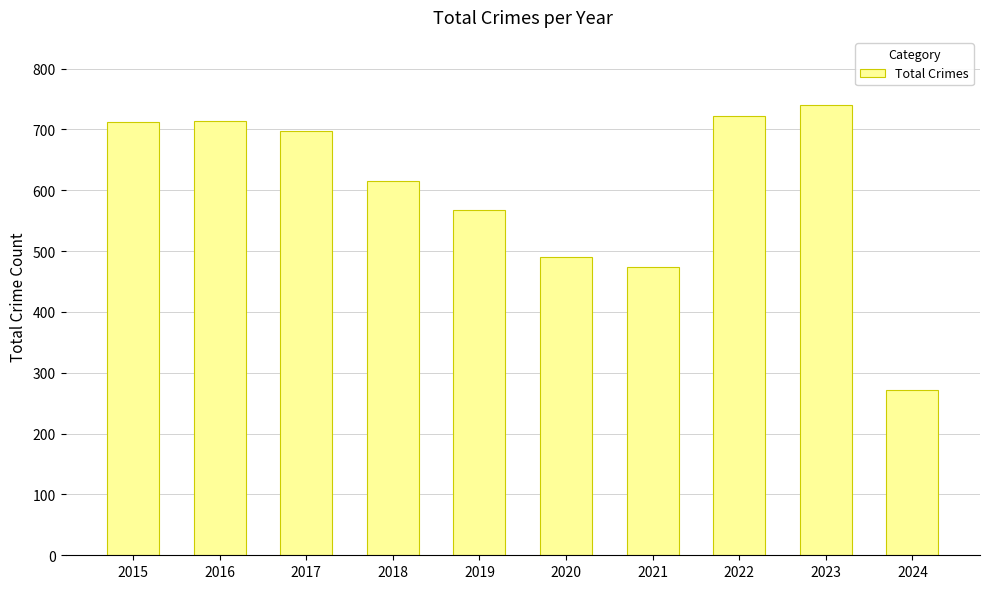

Which label corresponds to the largest value in the chart?

2023